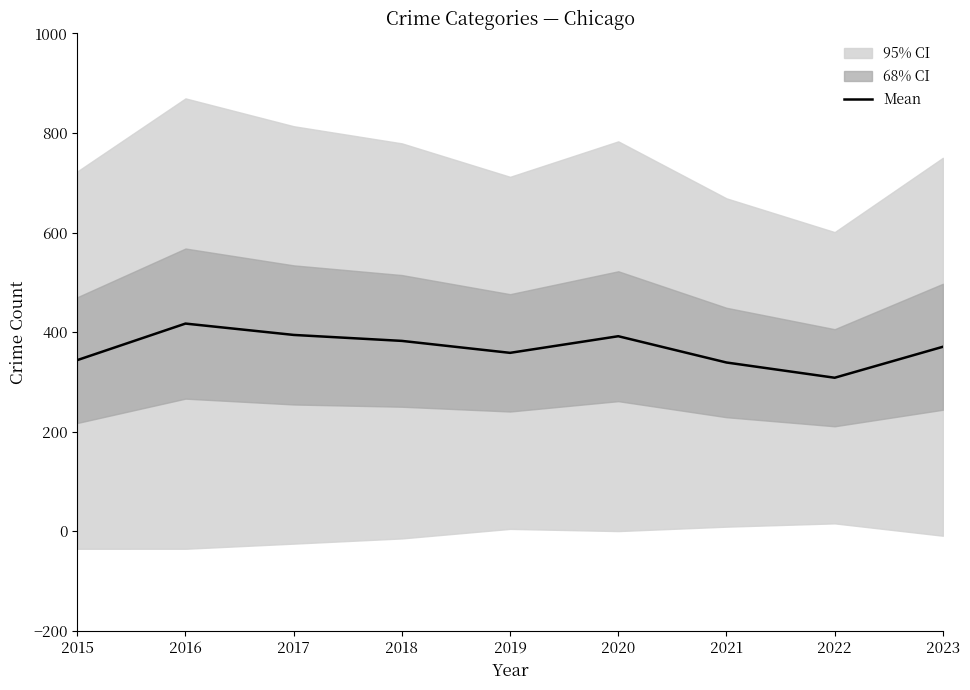

What is the smallest value displayed?

308.4